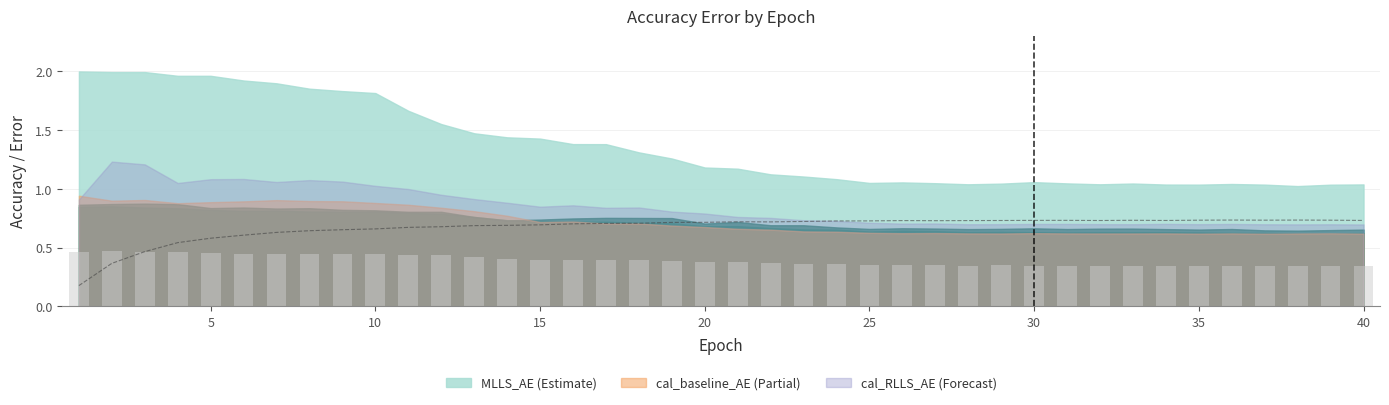

What is the sum of the values at 0 and 24?

0.9